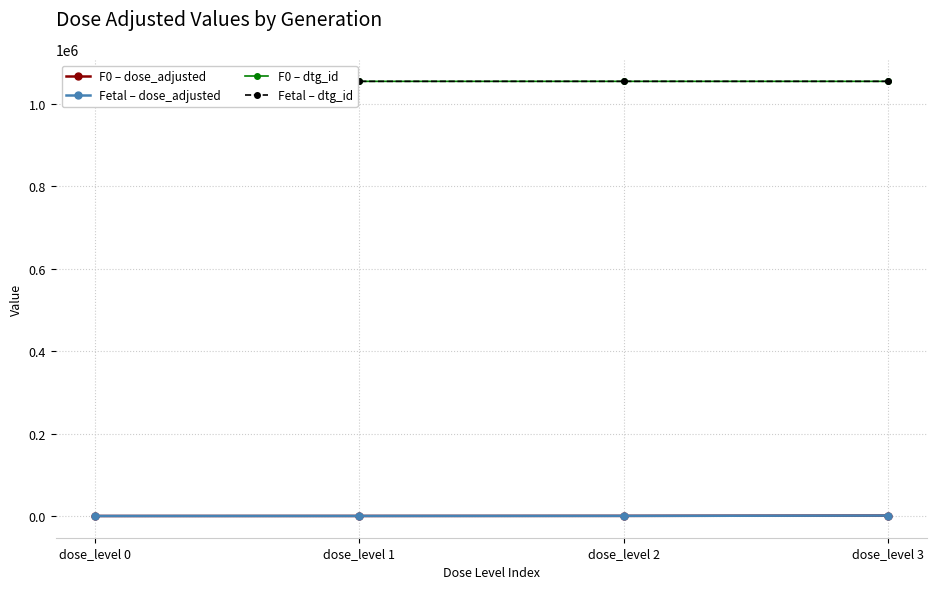

Which series has the largest total across all categories?

Fetal – dtg_id